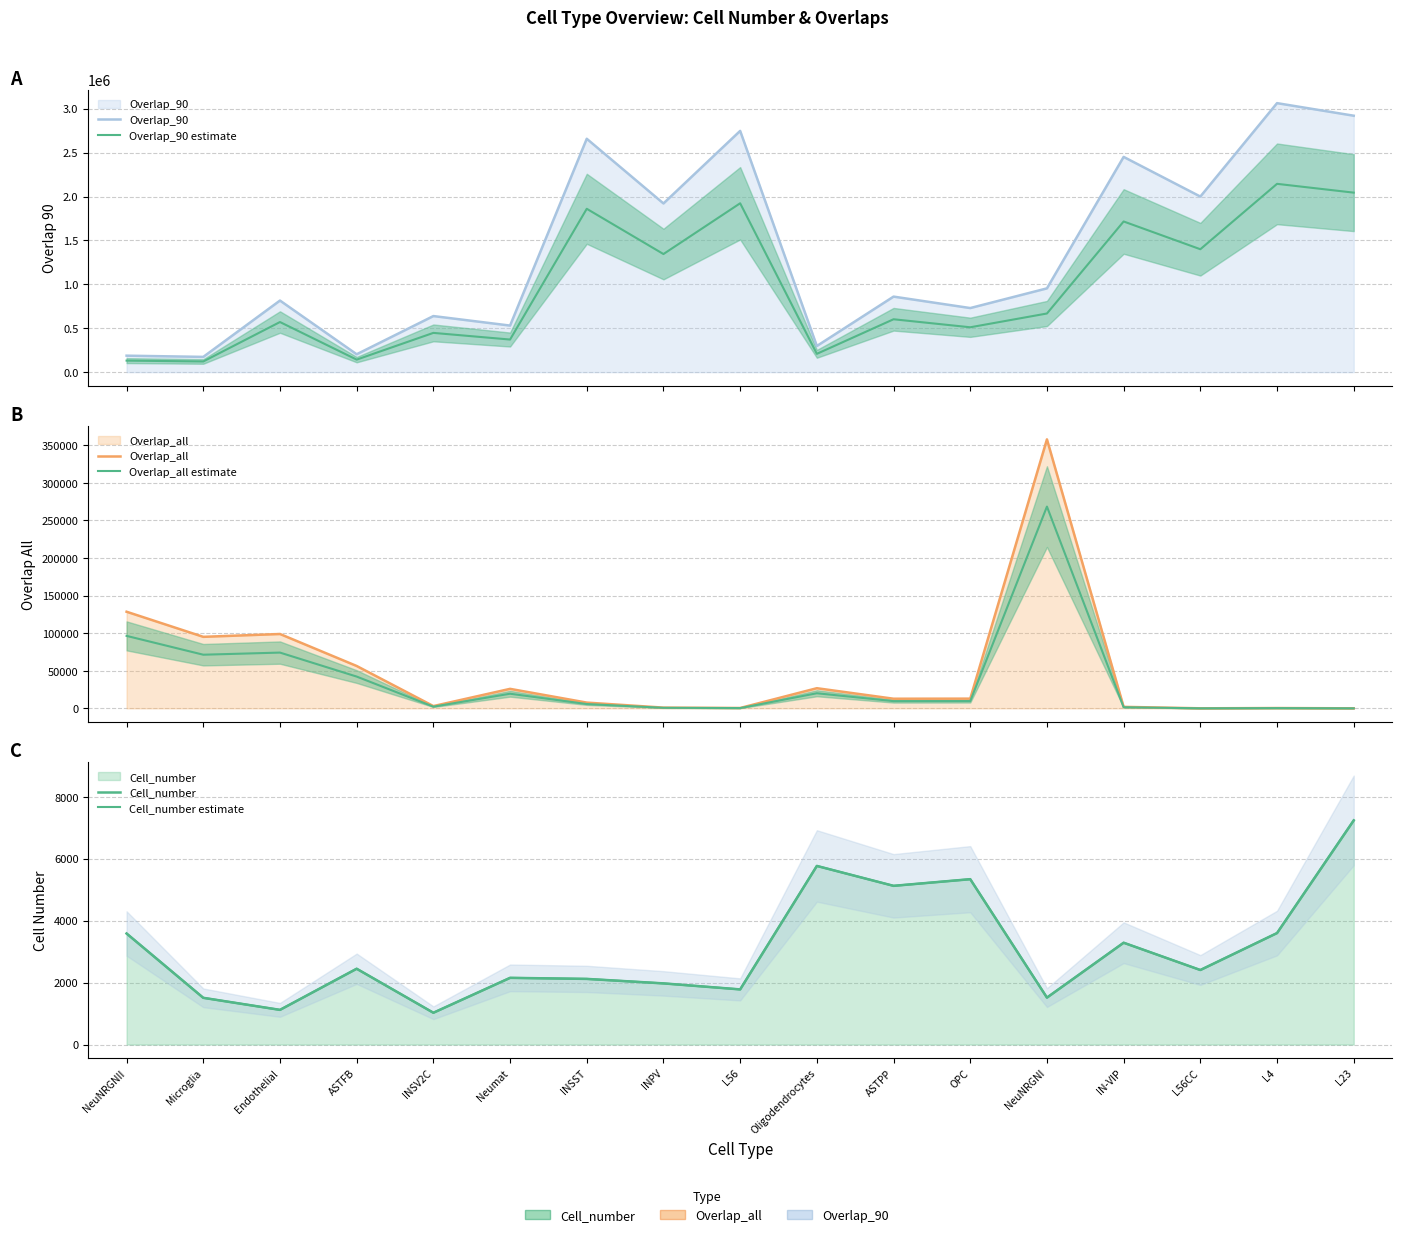

What is the minimum value for Overlap_90 estimate?

121615.2